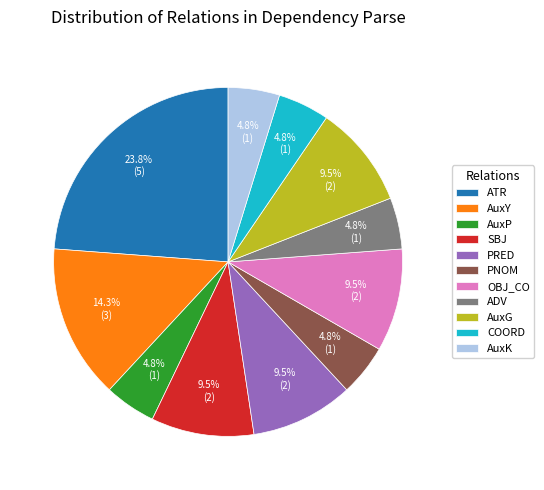

Does any single category account for the majority?

No